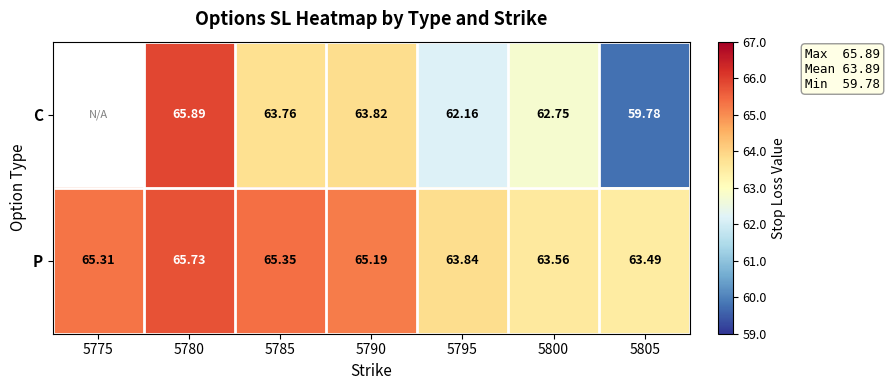

Rank the categories by P value from highest to lowest.

5780, 5785, 5775, 5790, 5795, 5800, 5805